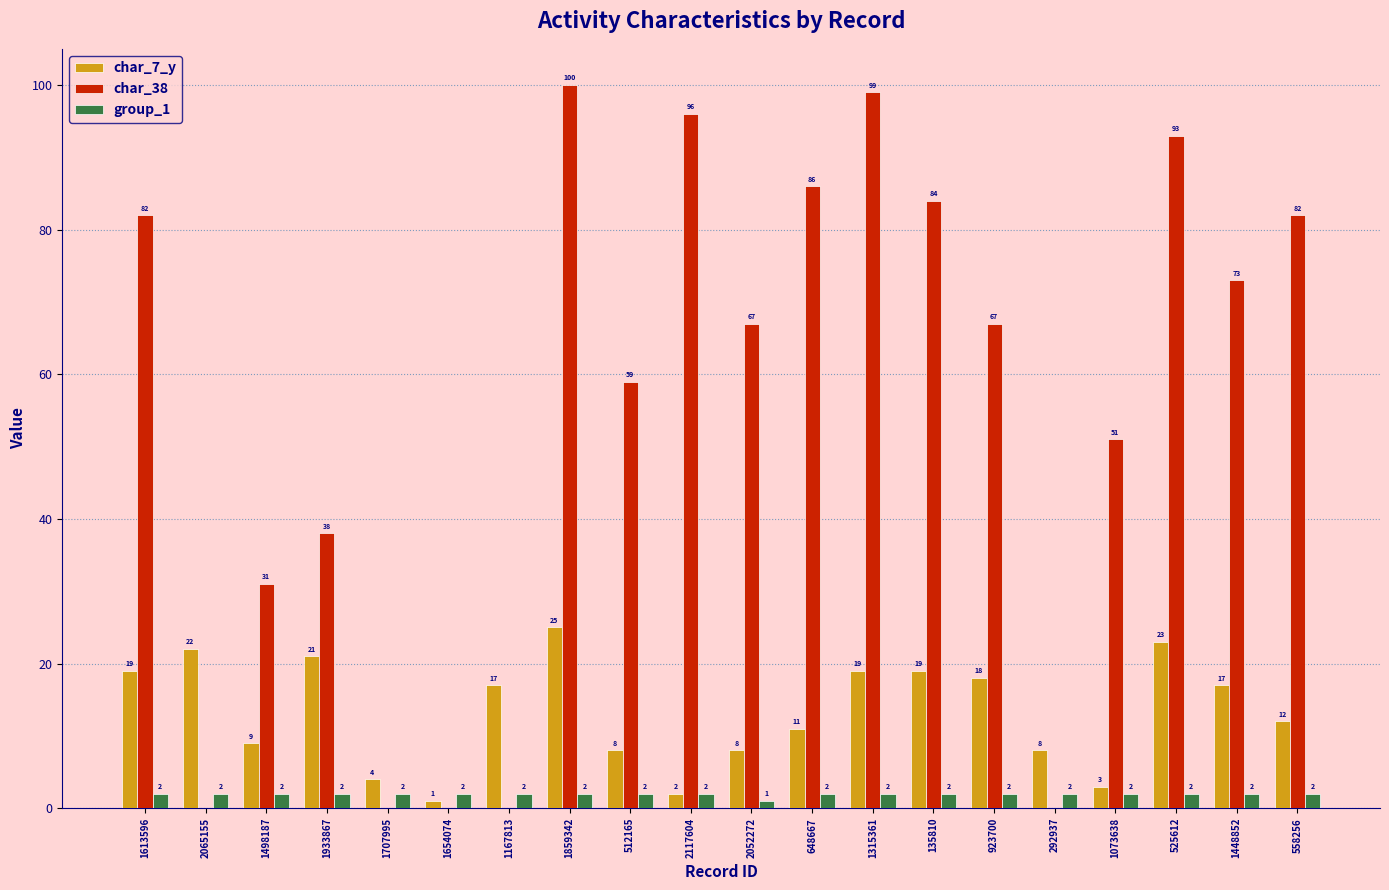

Which series changed the most between 1933867 and 525612?

char_38